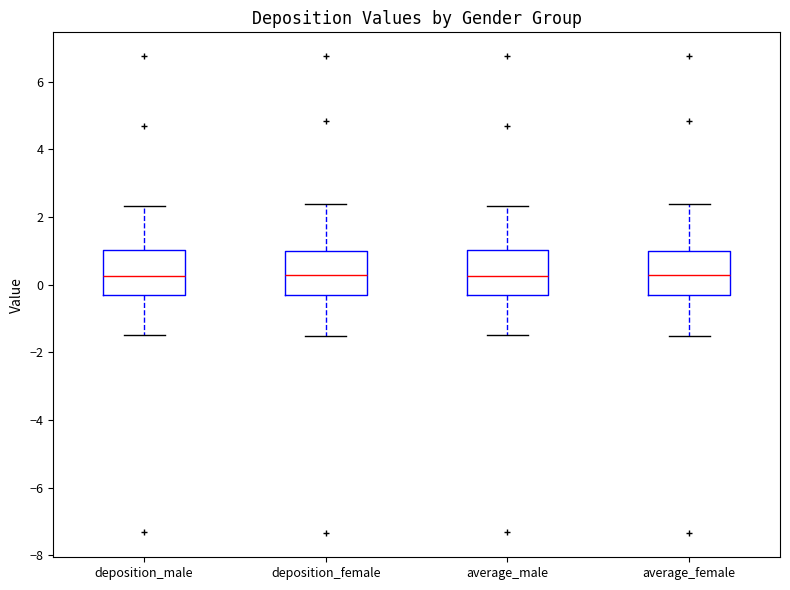

Where is the lower edge of the box for deposition_female on the y-axis? The values are not printed on the chart, so give them approximately, as read against the axis.

-0.4